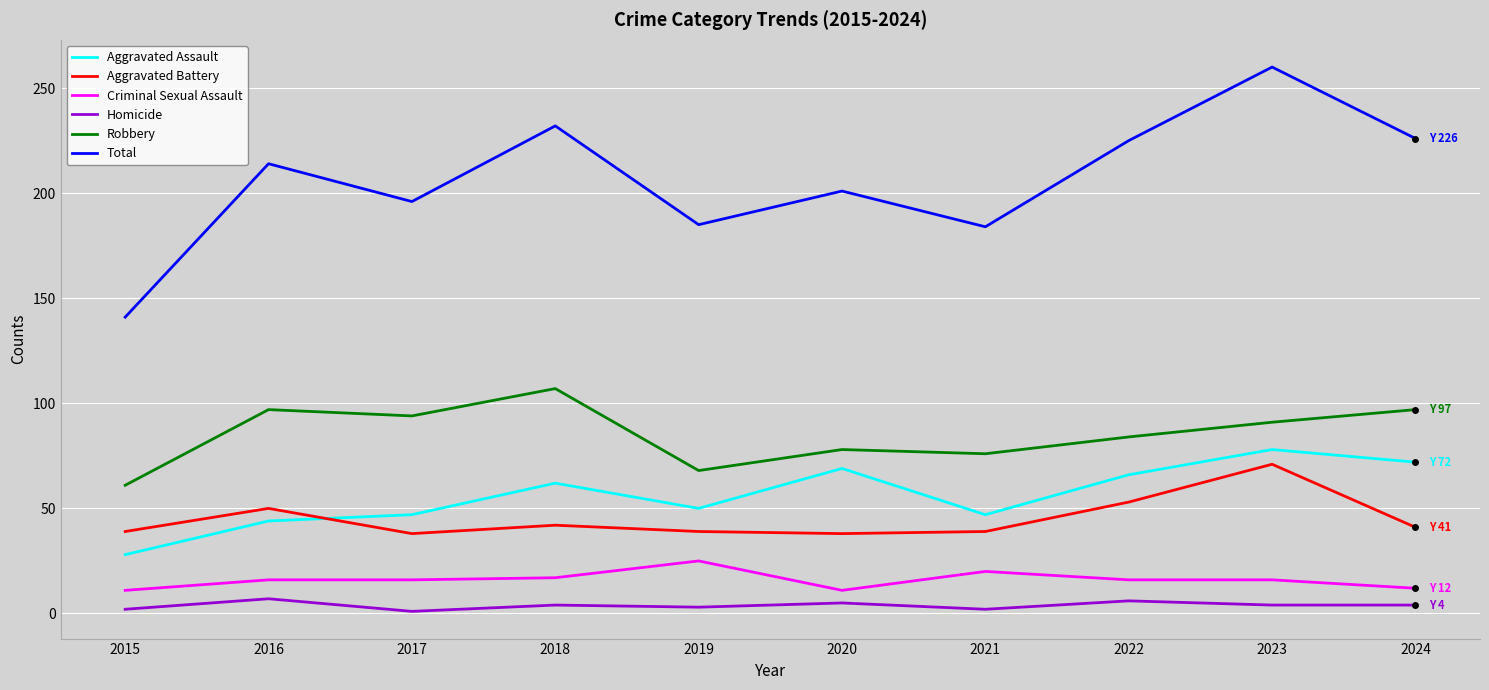

What is the difference between the maximum and minimum values in the Criminal Sexual Assault series?

14